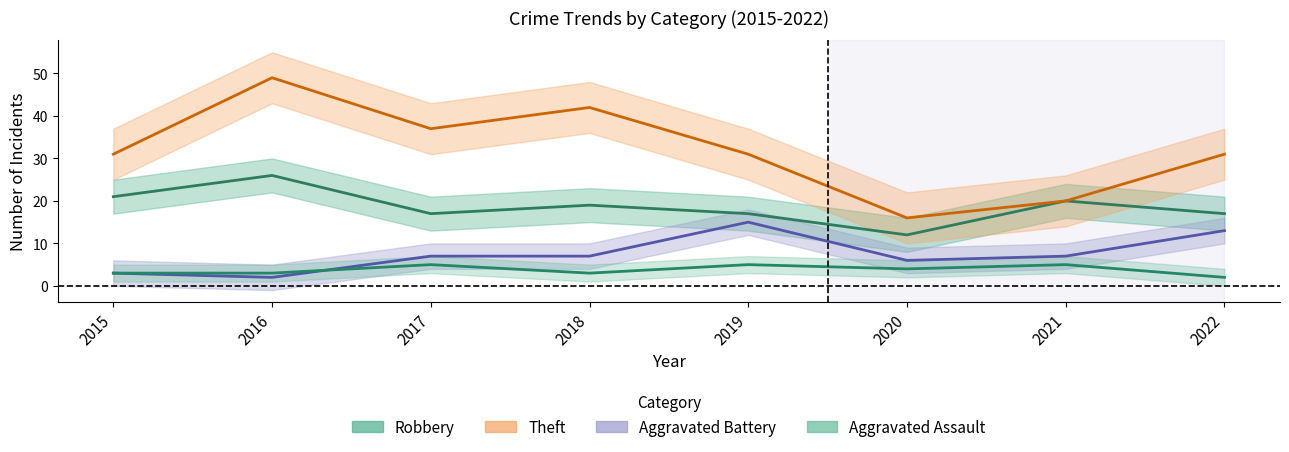

True or false: Theft and Aggravated Assault intersect in this chart.

False